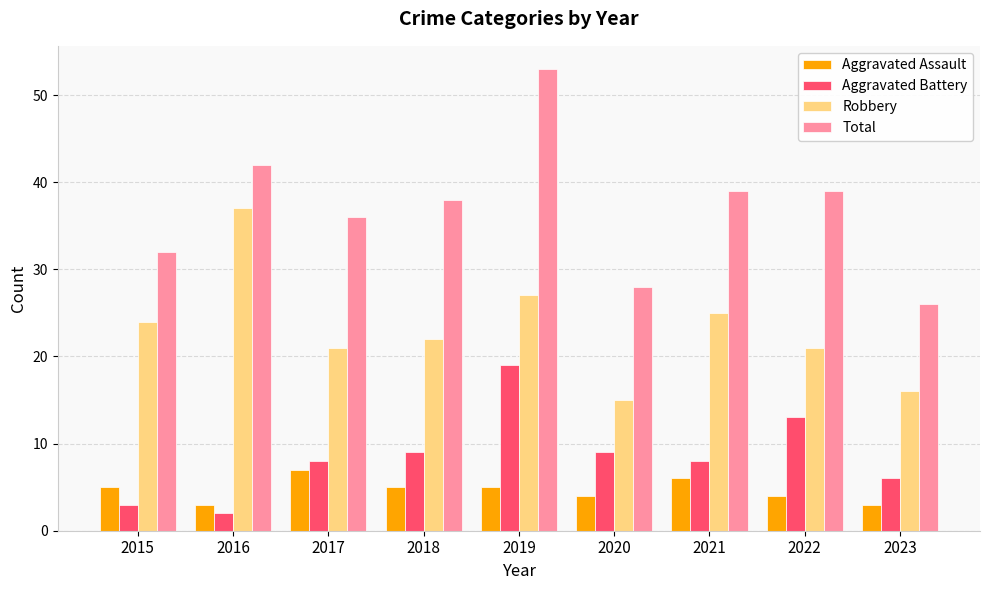

What is the spread (max minus min) of values at 2023?

23